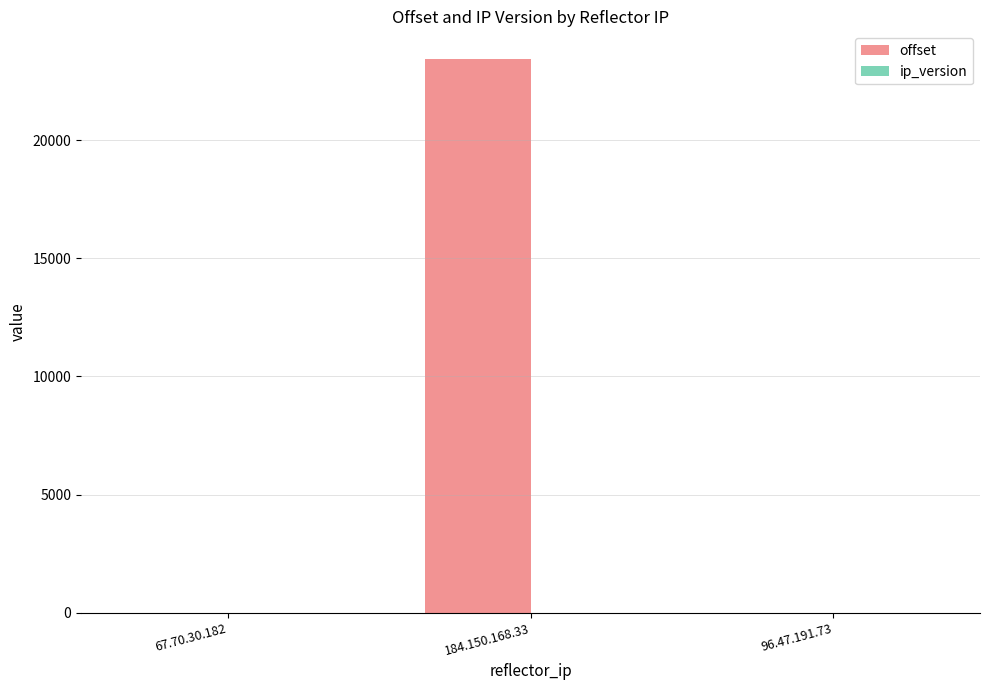

Which series has the largest total across all categories?

offset